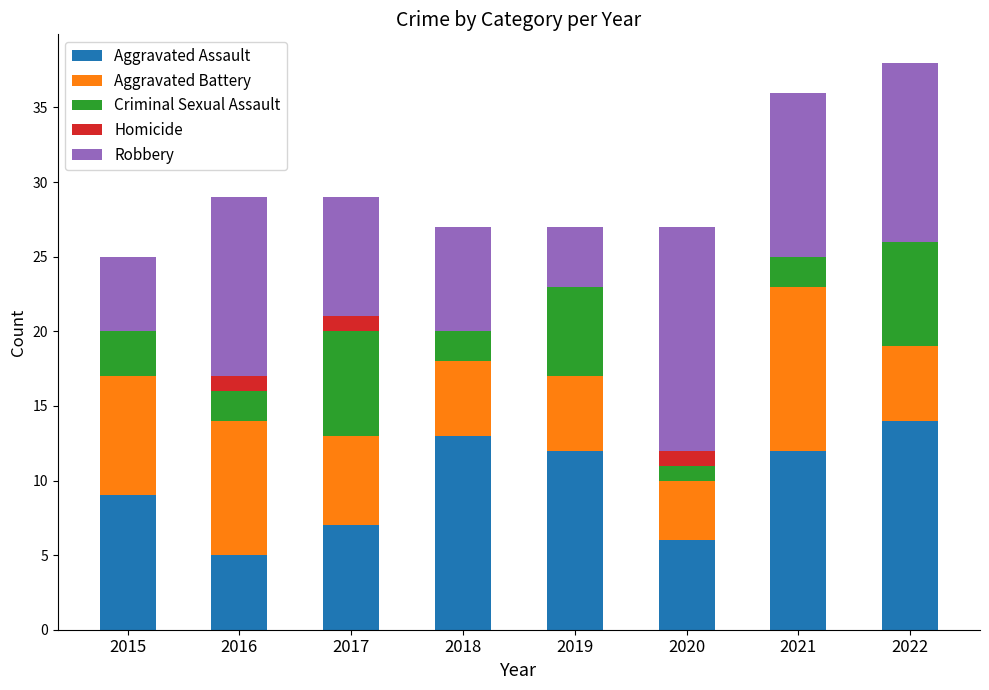

Where does the Aggravated Assault series first go above 12?

2018